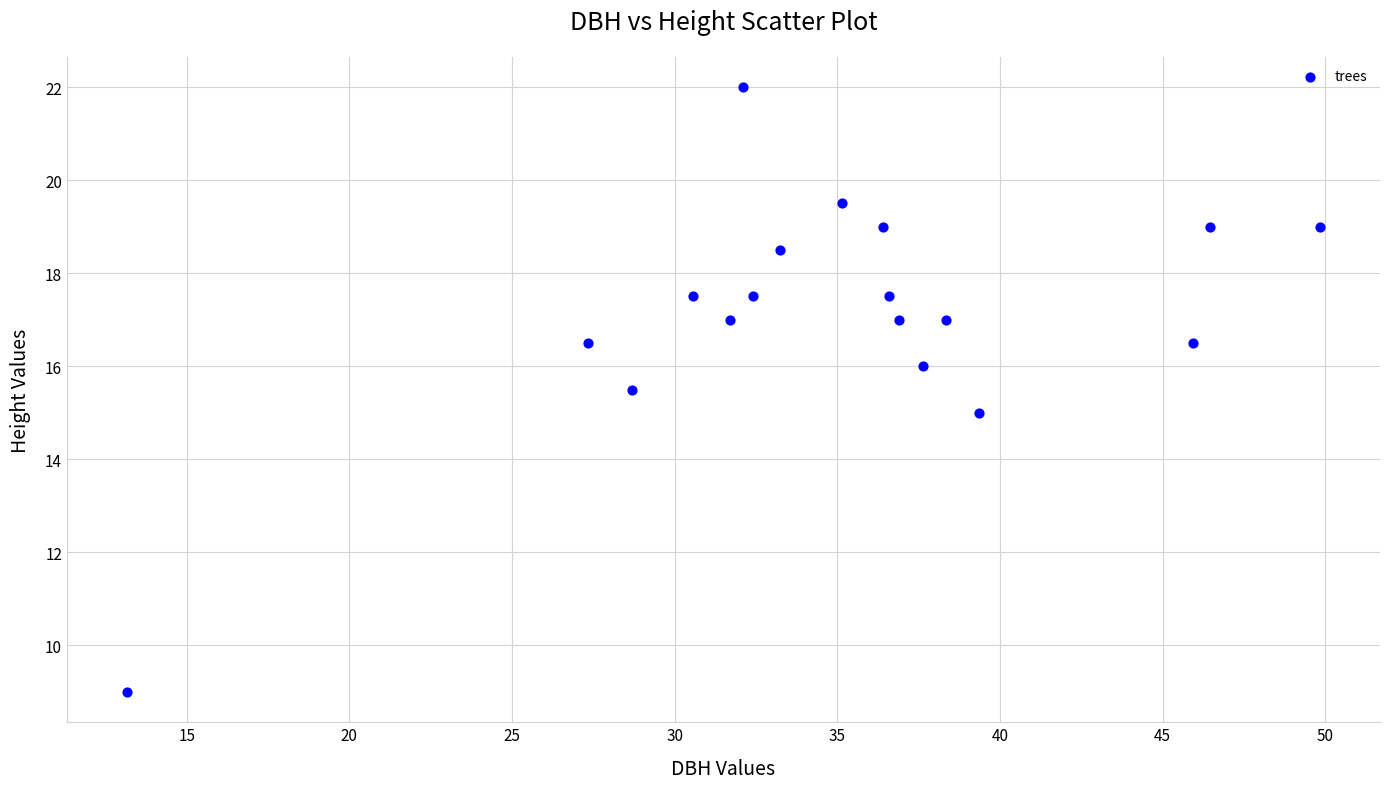

What is the range of Y values (max minus min)?

13.0